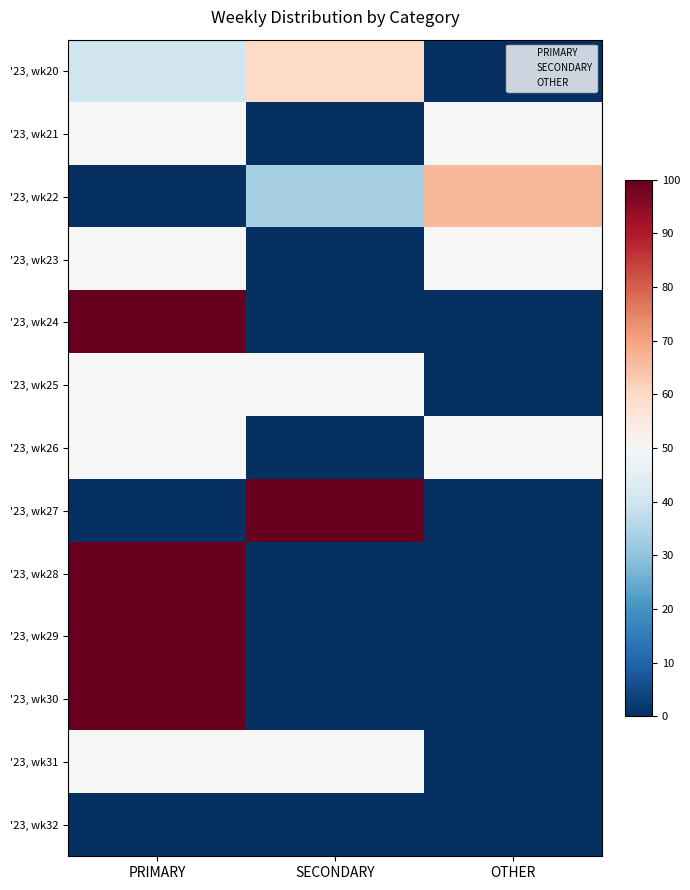

What is the difference between the '23, wk20 values at PRIMARY and OTHER?

0.4